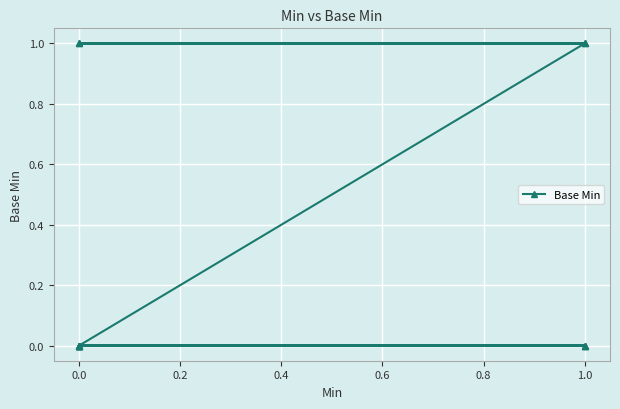

True or false: the data shows 1 at 0.0.

True